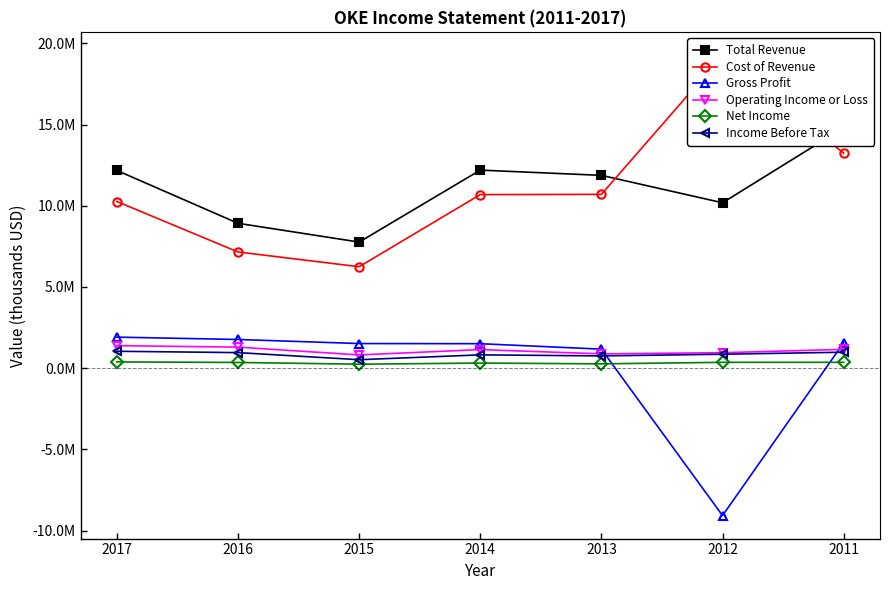

Is the value of Cost of Revenue at 2017 greater than the value of Net Income at 2012?

Yes